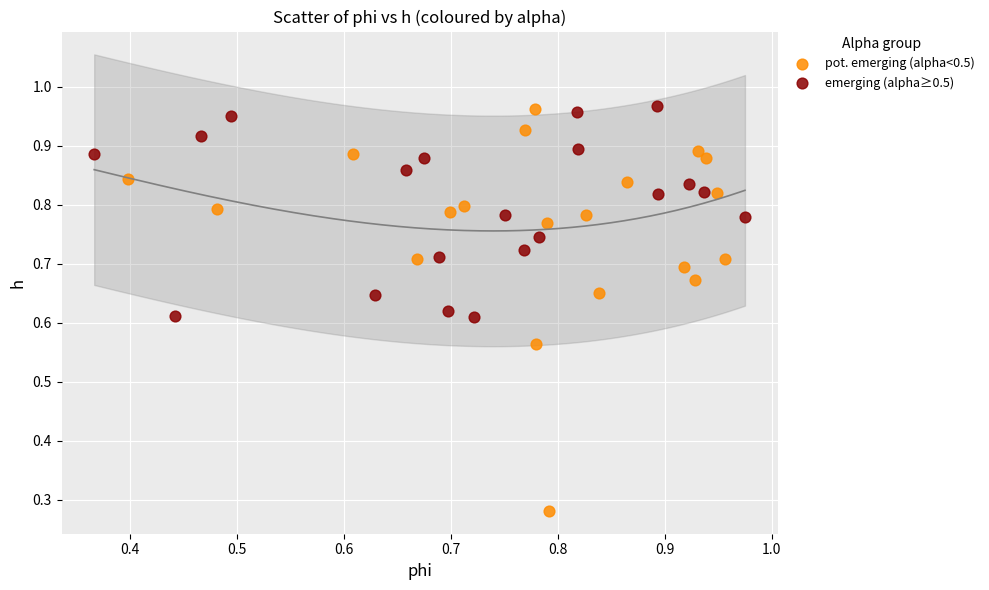

Which series reaches the minimum Y coordinate?

pot. emerging (alpha<0.5)